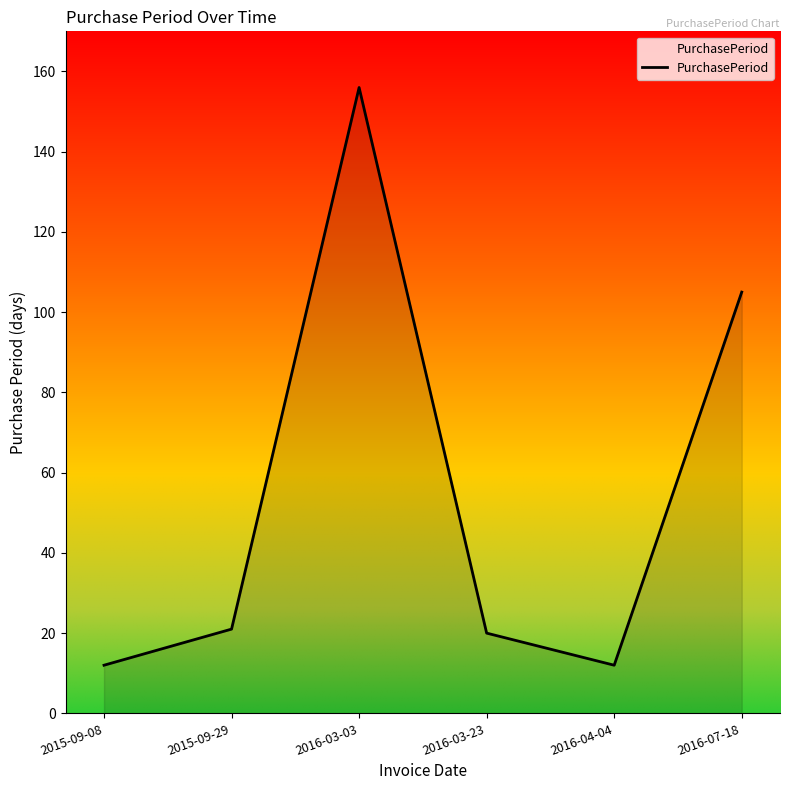

At which category does the data reach its first local peak?

2016-03-03